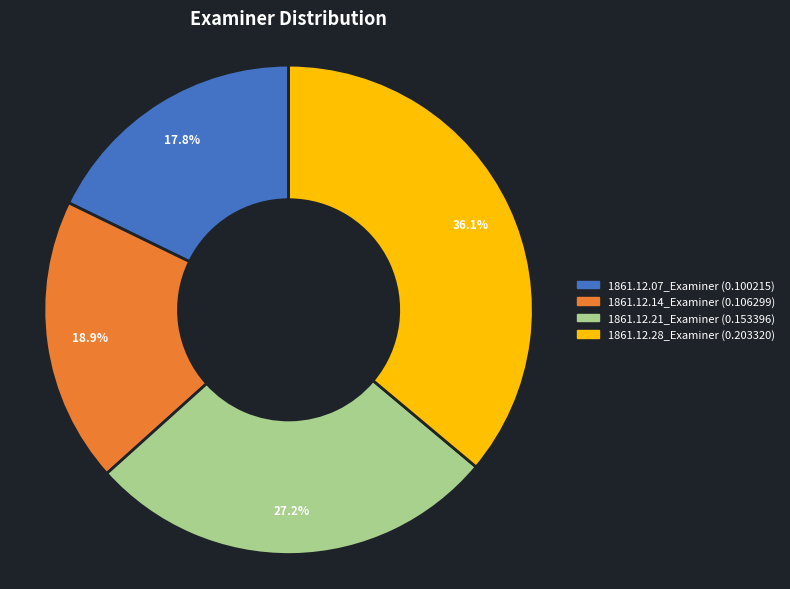

Is there a majority slice in this chart?

No